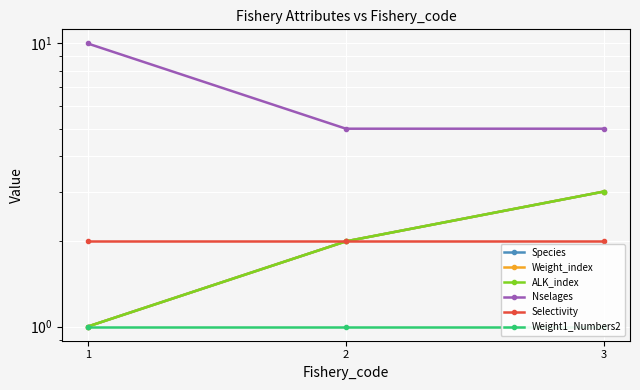

What is the minimum value shown in the chart?

1